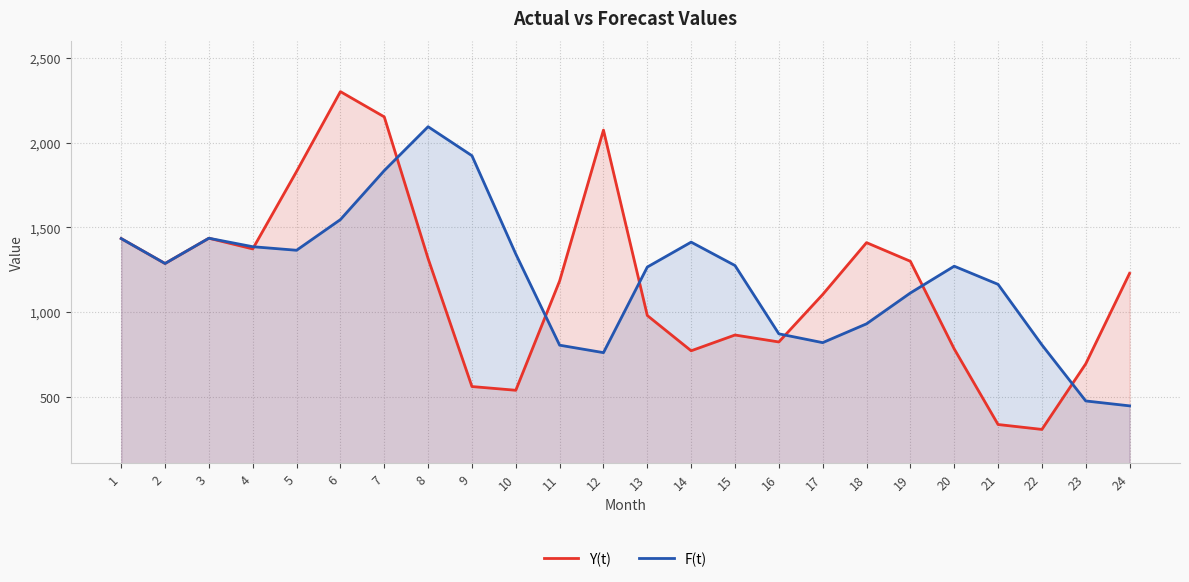

Rank the series by their average value, from lowest to highest.

Y(t), F(t)